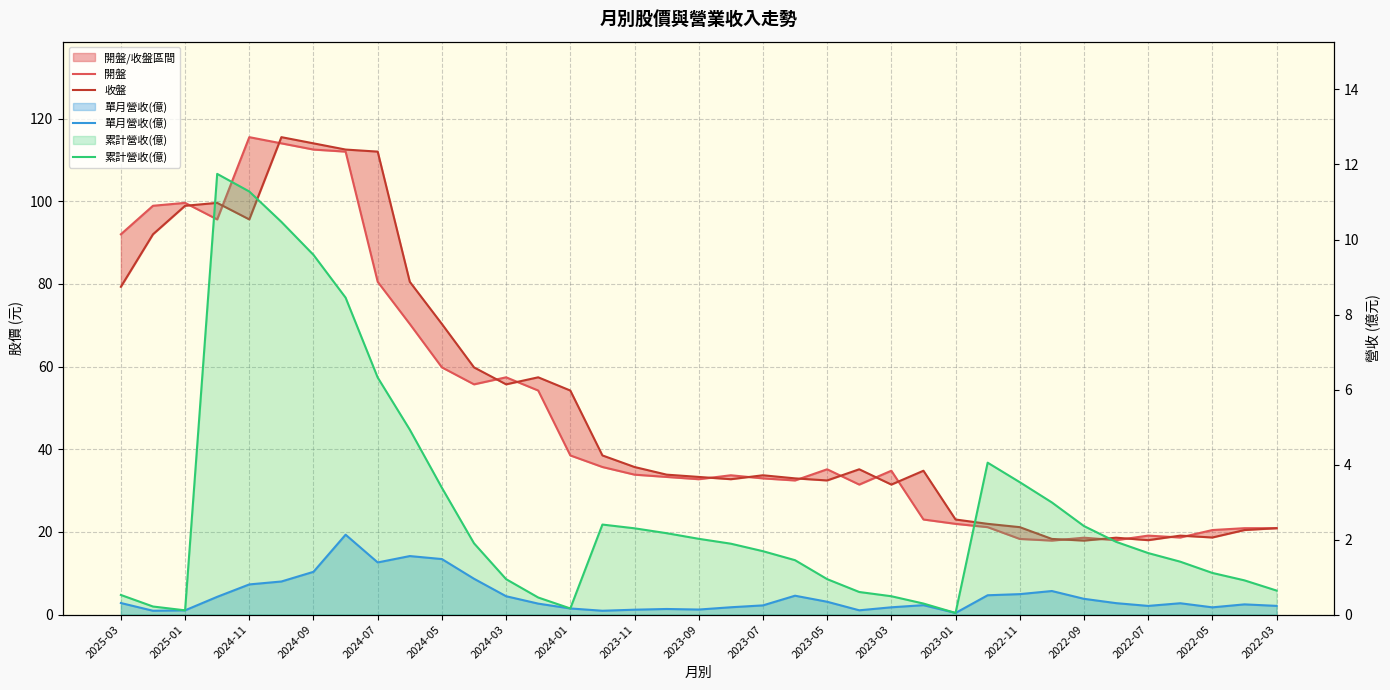

Does the chart display data point markers on the line(s)?

No